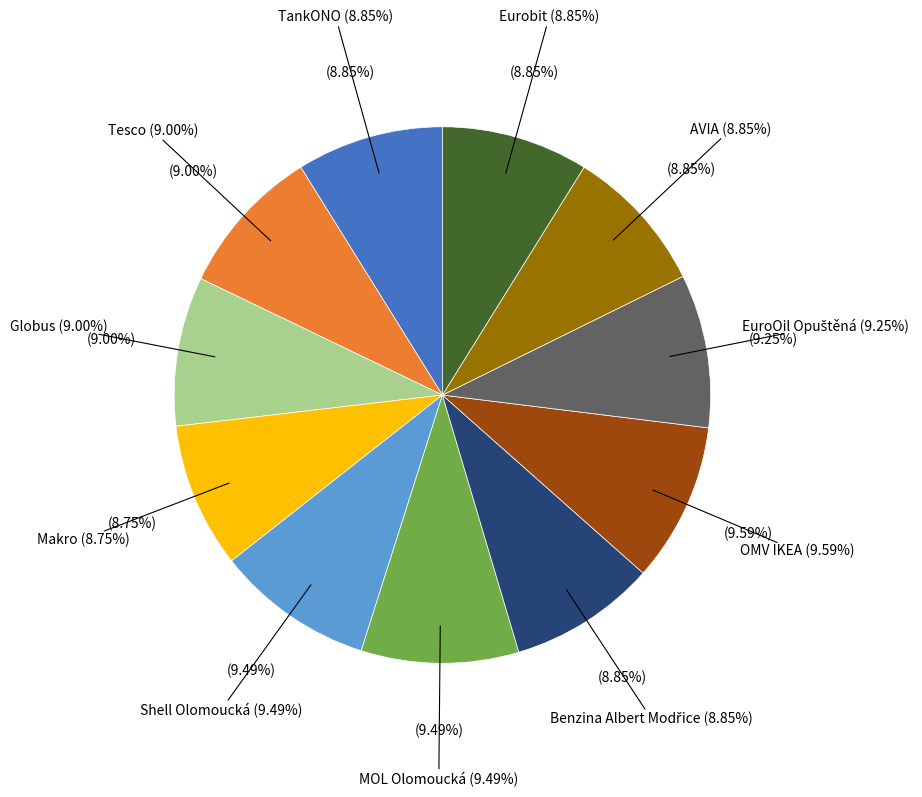

To the nearest percent, what is the average slice percentage?

9%